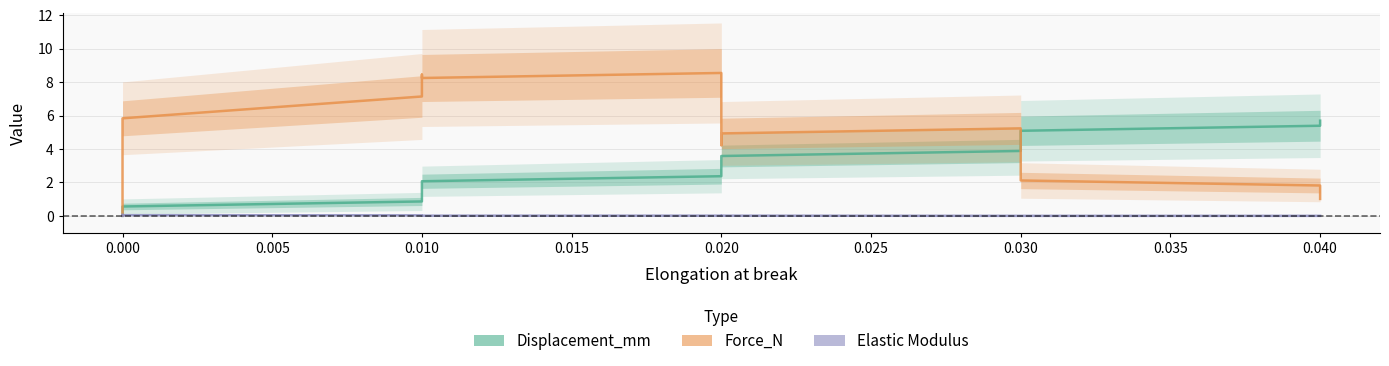

Does the chart have visible grid lines?

Yes